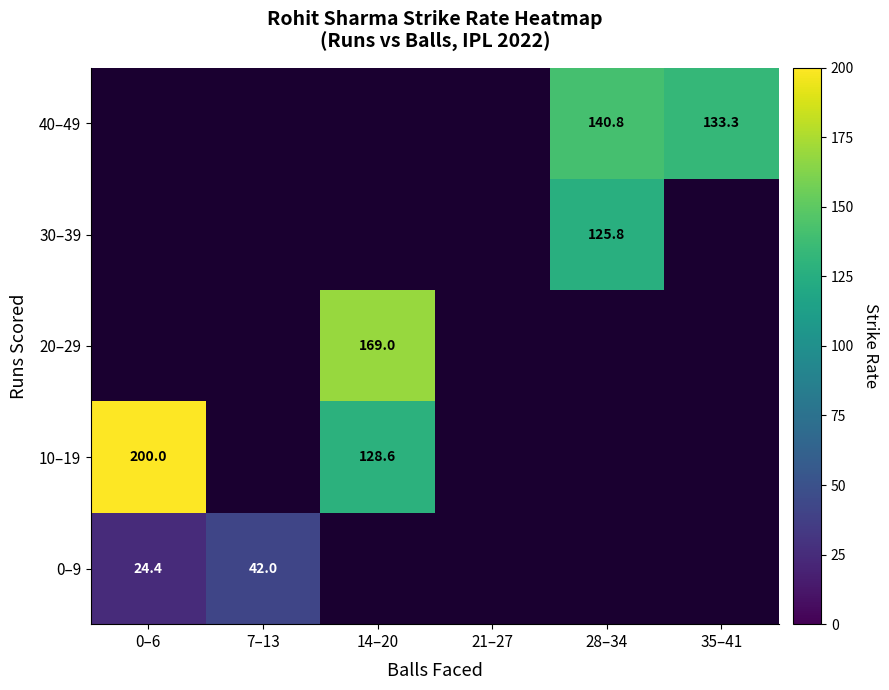

List the labels in order of 20–29 value, smallest first.

0–6, 7–13, 14–20, 21–27, 28–34, 35–41